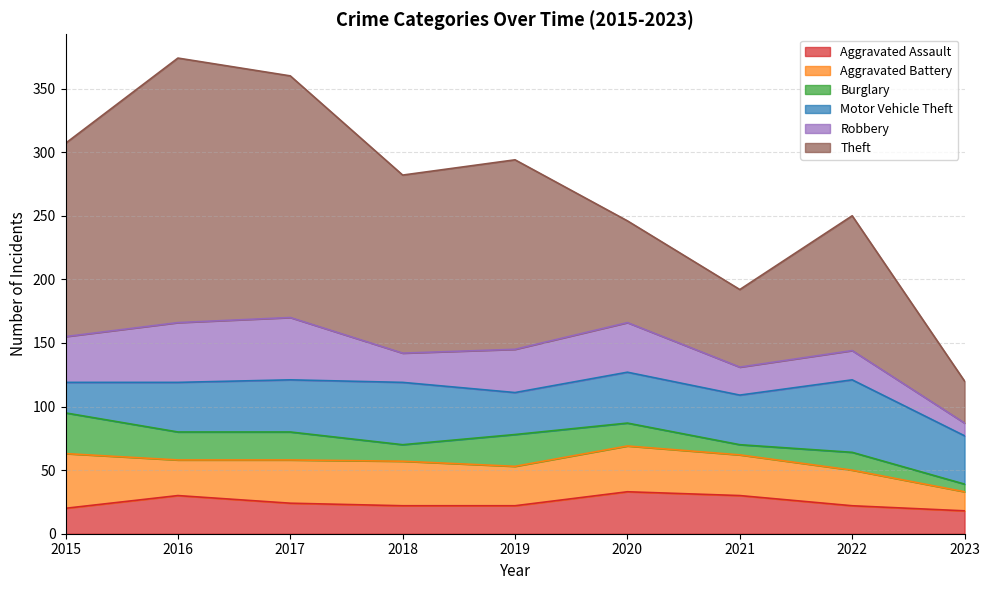

What is the difference between the second highest and minimum values in the Robbery series?

37